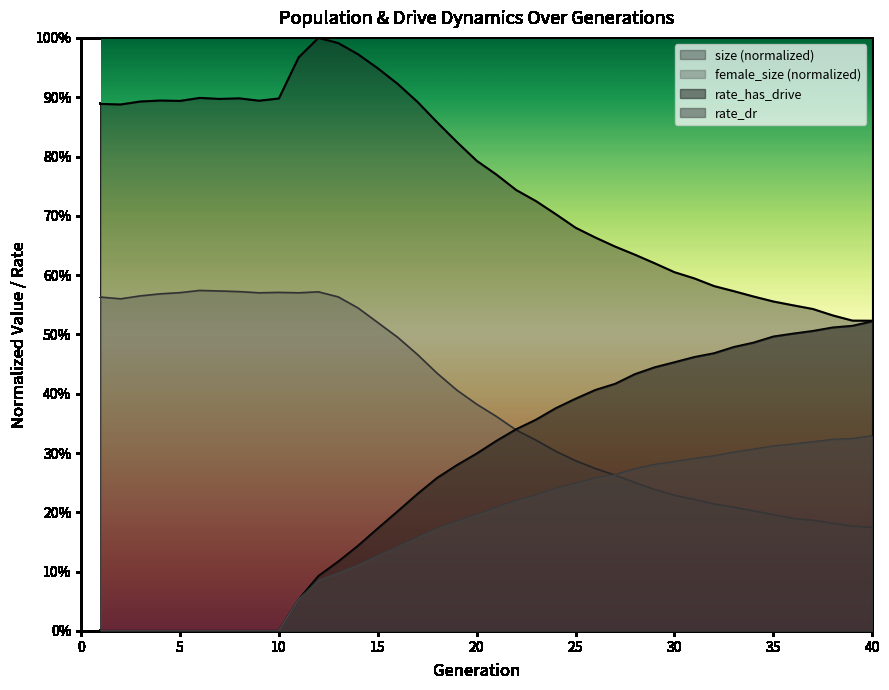

Rank the series by their maximum value, from highest to lowest.

size, female_size, rate_has_drive, rate_dr